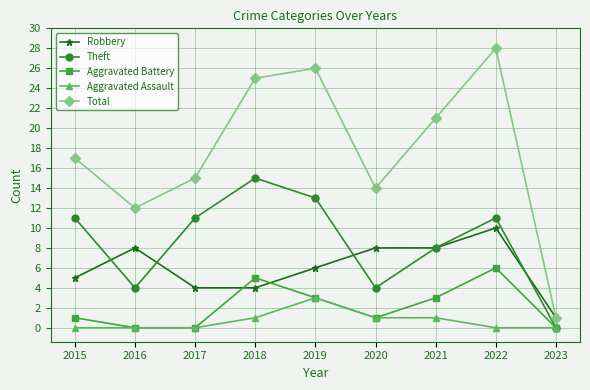

What is the difference between the maximum and second lowest values in the Theft series?

11